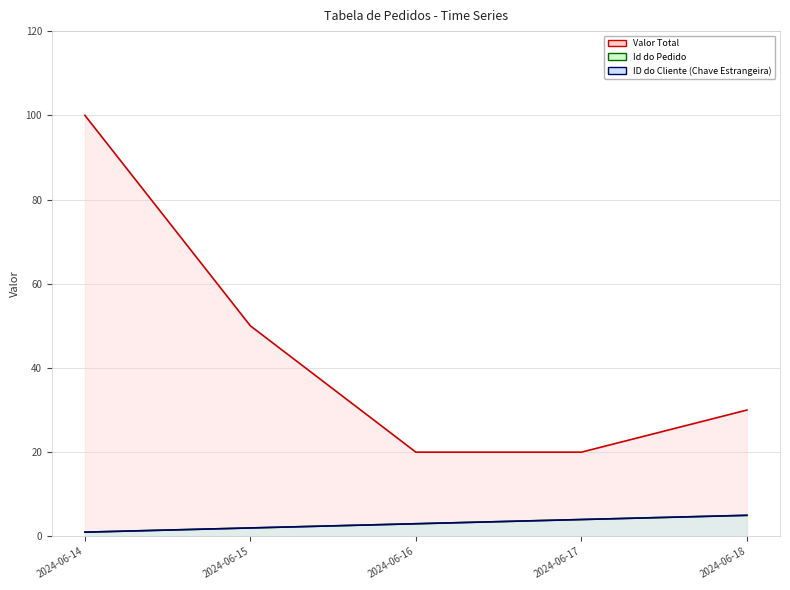

At 2024-06-14, list the series in order from smallest to largest.

Id do Pedido (line), ID do Cliente (Chave Estrangeira) (line), Valor Total (line)